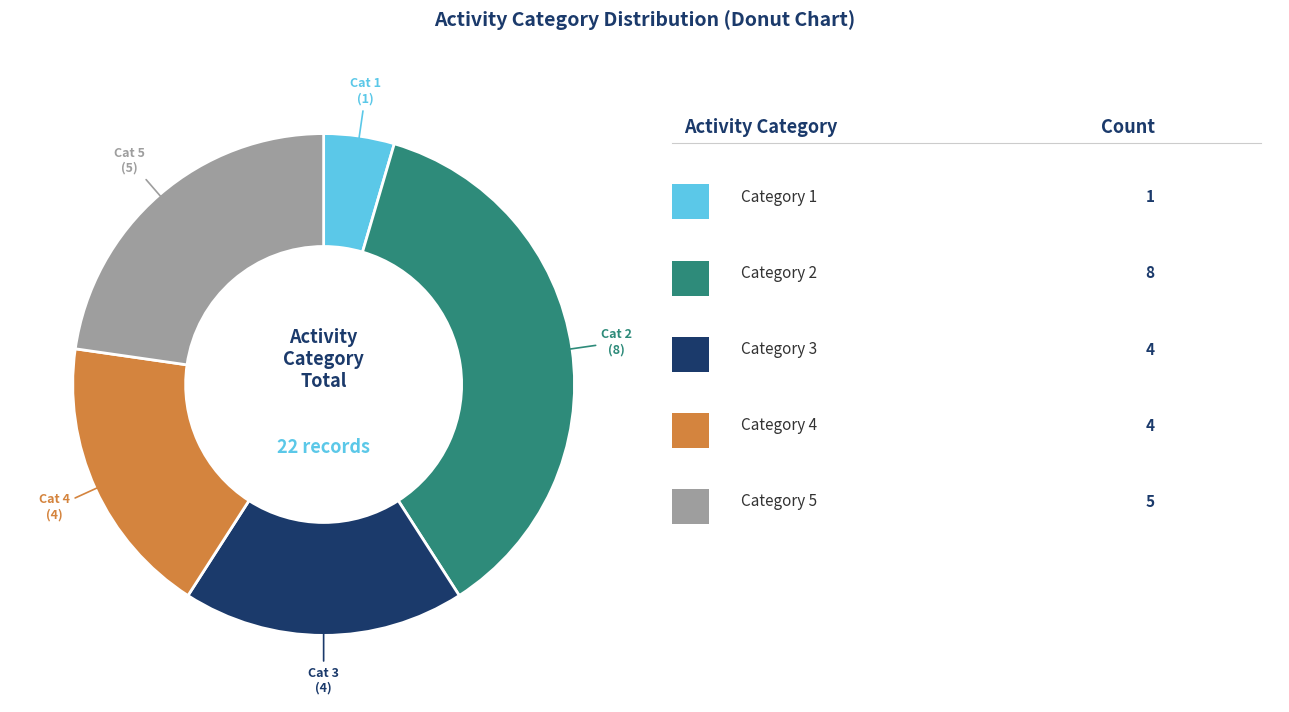

Is there a majority slice in this chart?

No